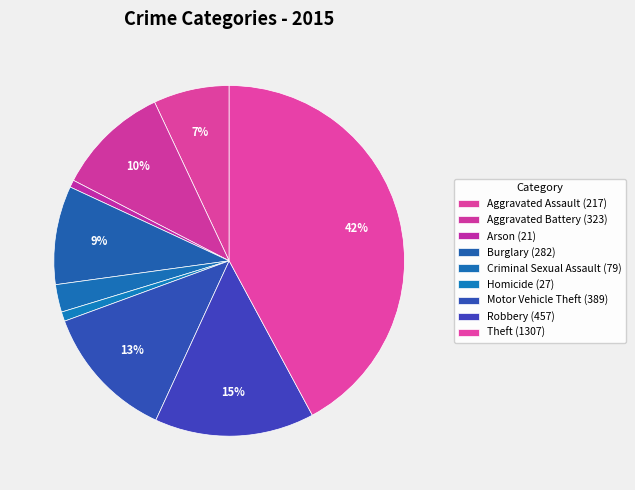

How many slices are in this pie chart?

9